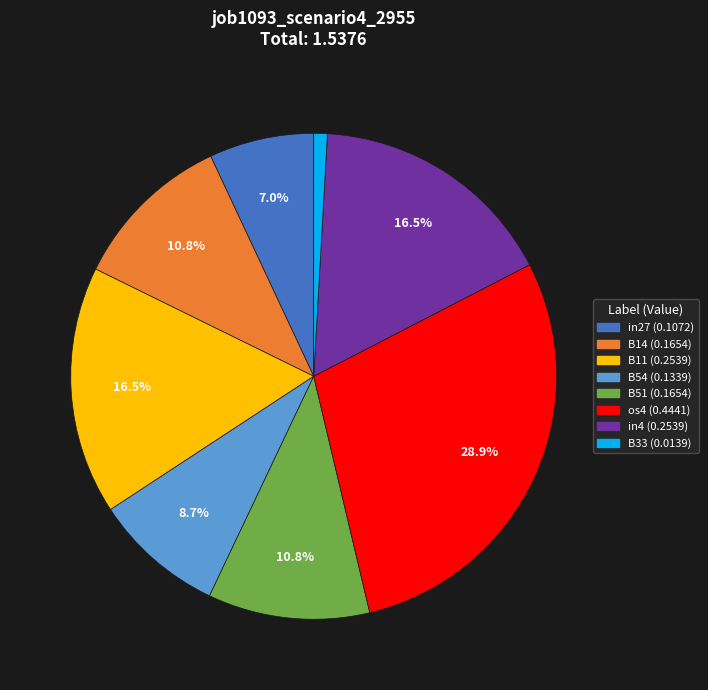

To the nearest percent, what percentage of the pie is B54?

9%